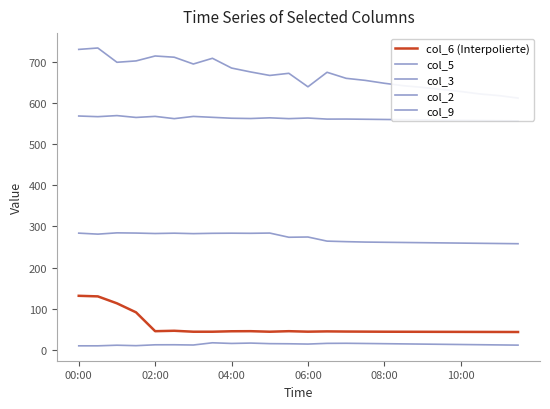

At 08:00, list the series in order from largest to smallest.

col_5, col_2, col_3, col_6 (Interpolierte), col_9